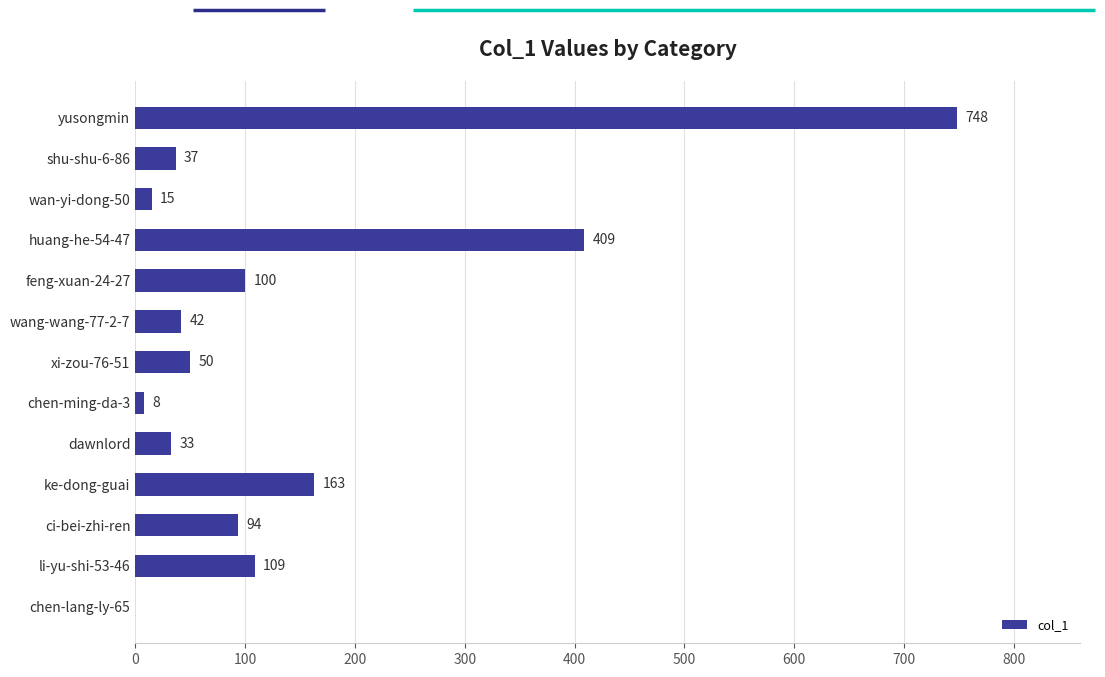

How many data points does each series have?

13